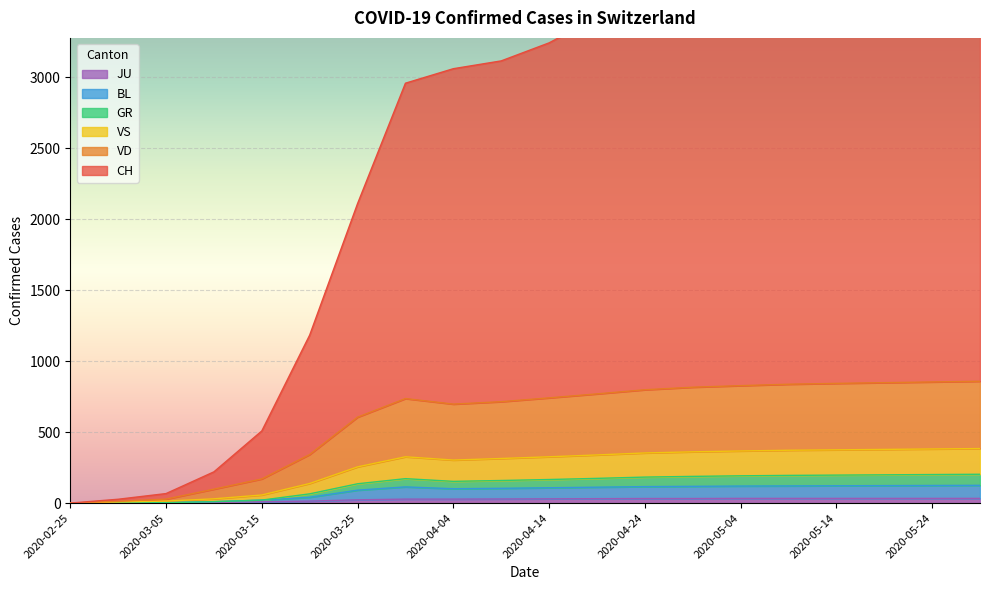

Rank the categories by GR value from highest to lowest.

2020-05-29, 2020-05-24, 2020-05-19, 2020-05-14, 2020-05-09, 2020-05-04, 2020-04-29, 2020-04-24, 2020-04-19, 2020-03-30, 2020-04-14, 2020-04-09, 2020-04-04, 2020-03-25, 2020-03-20, 2020-03-15, 2020-03-10, 2020-03-05, 2020-02-29, 2020-02-25